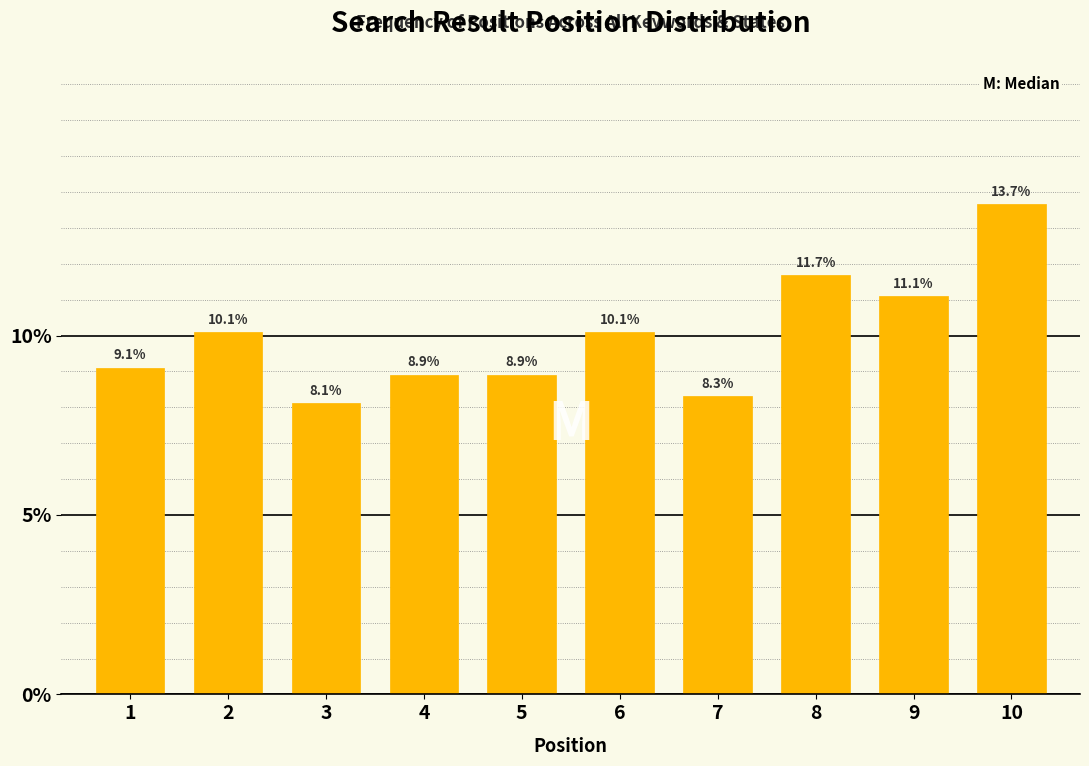

Reading left to right, extract all data points from this chart.

9.1	10.1	8.1	8.9	8.9	10.1	8.3	11.7	11.1	13.7